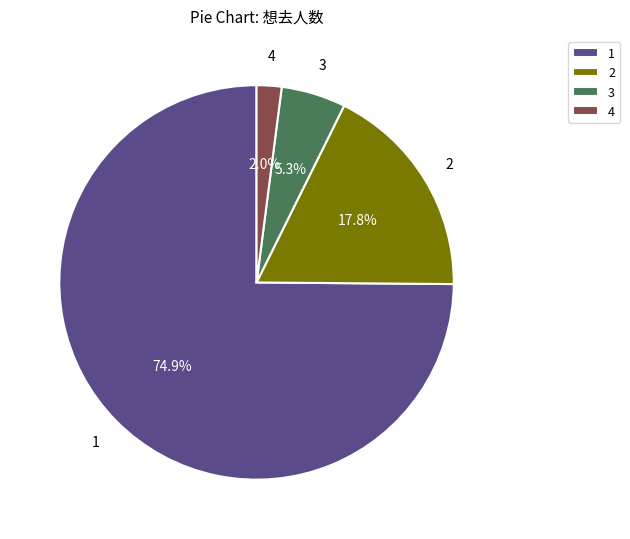

How many segments does this pie chart have?

4